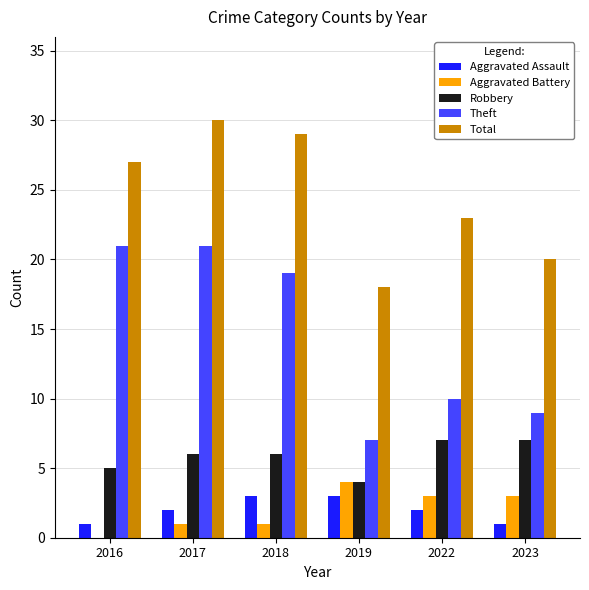

Does the chart contain stacked bars?

No